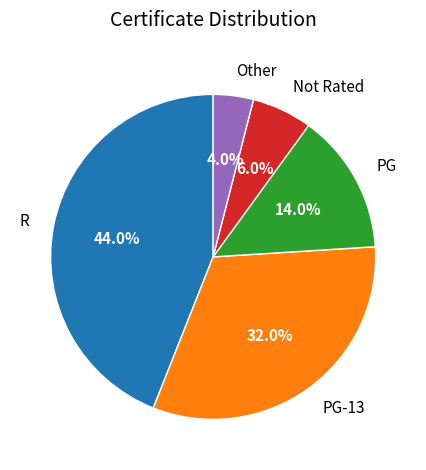

To the nearest percent, what is the average slice percentage?

20%